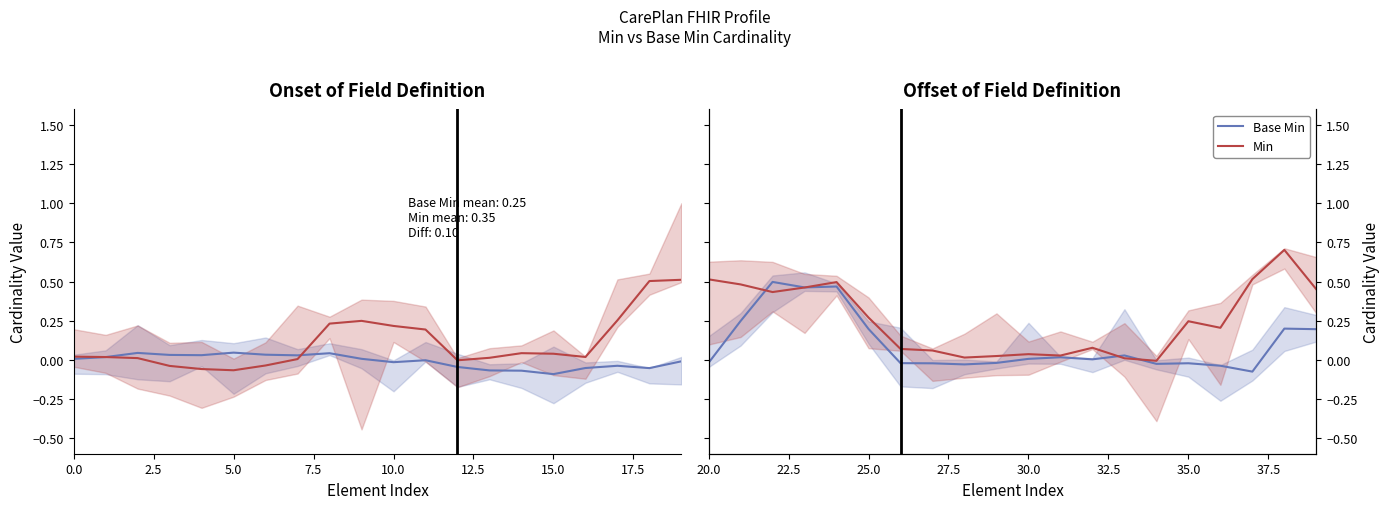

How many lines are shown in the chart?

2